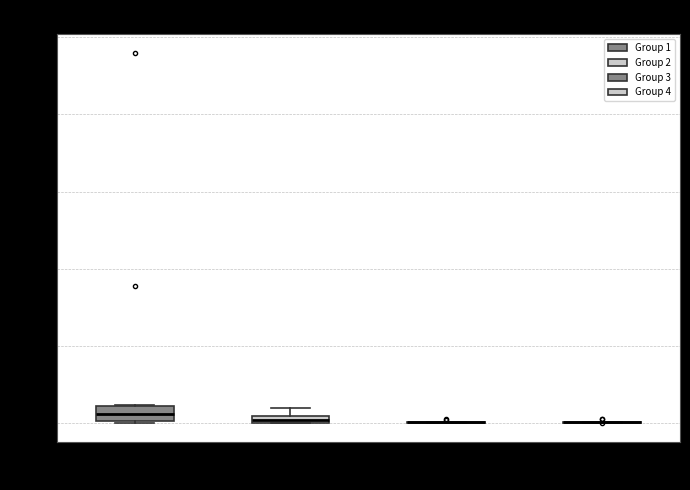

Which box is the tallest, from its lower edge to its upper edge?

Group 1